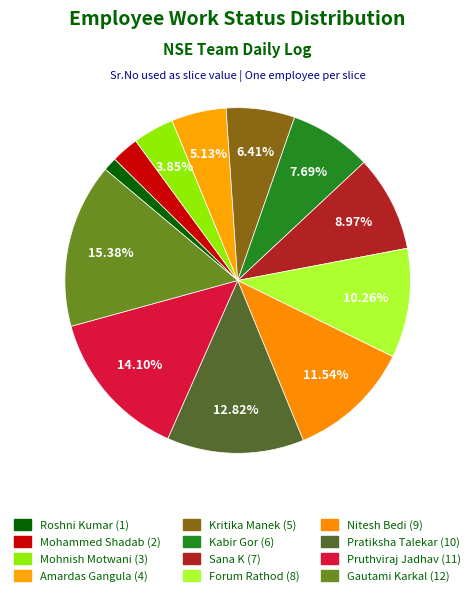

Which slice is the largest?

Gautami Karkal